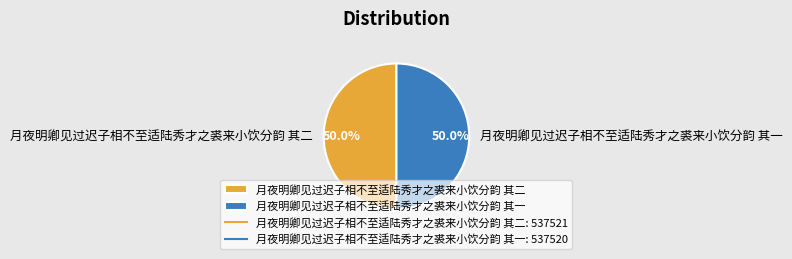

What is the ratio of the value at 月夜明卿见过迟子相不至适陆秀才之裘来小饮分韵 其二 to the value at 月夜明卿见过迟子相不至适陆秀才之裘来小饮分韵 其一?

1.0